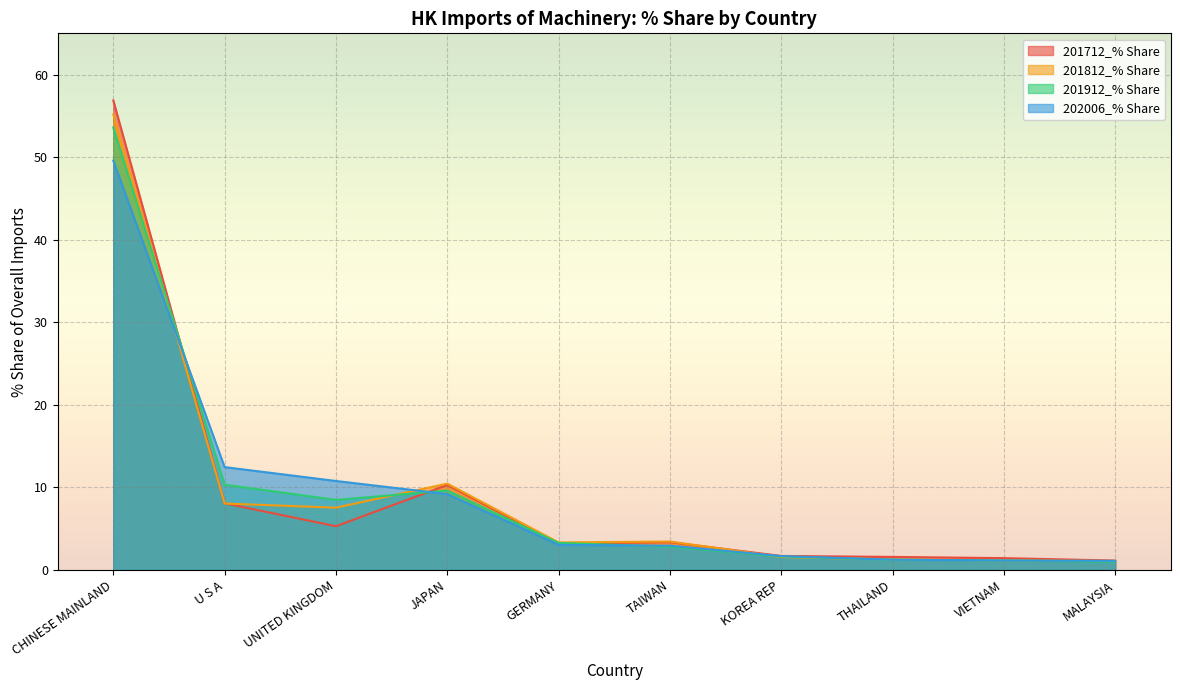

How many distinct data groups are displayed?

4